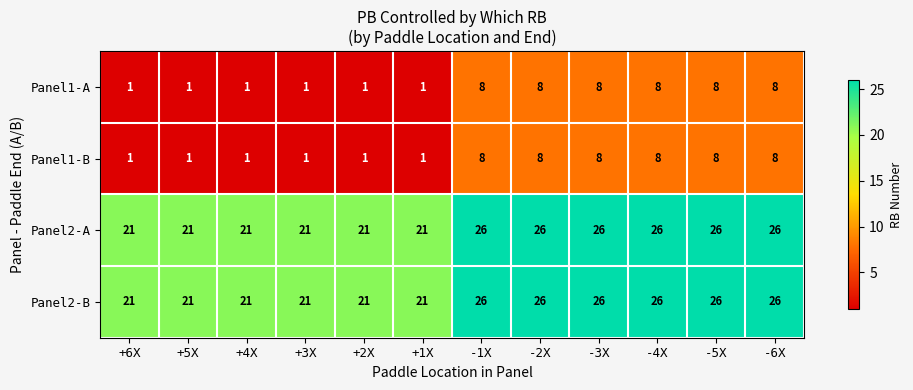

What is the maximum value for Panel2-A?

26